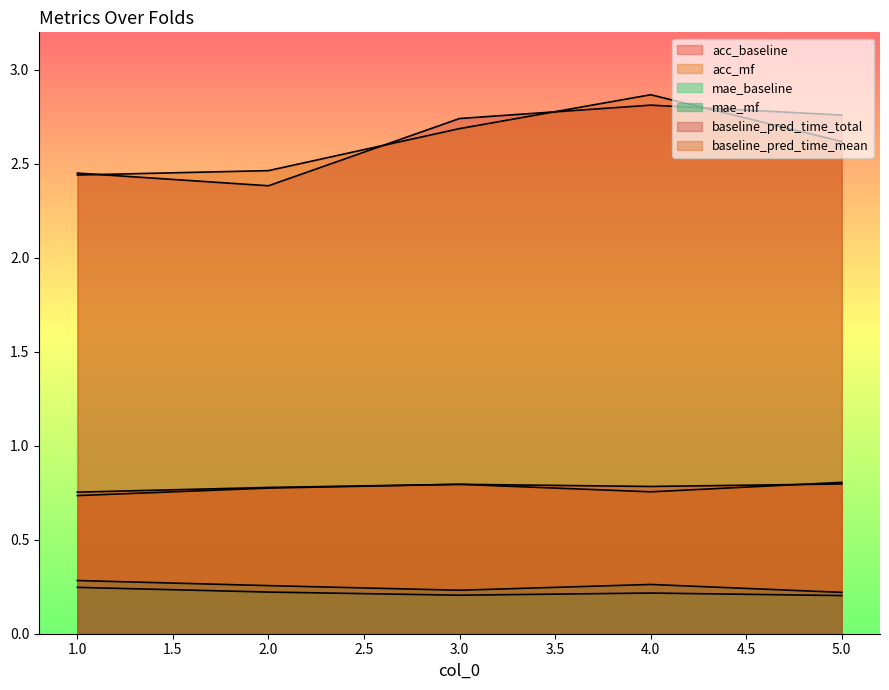

At which category is the sum across all series the highest?

4